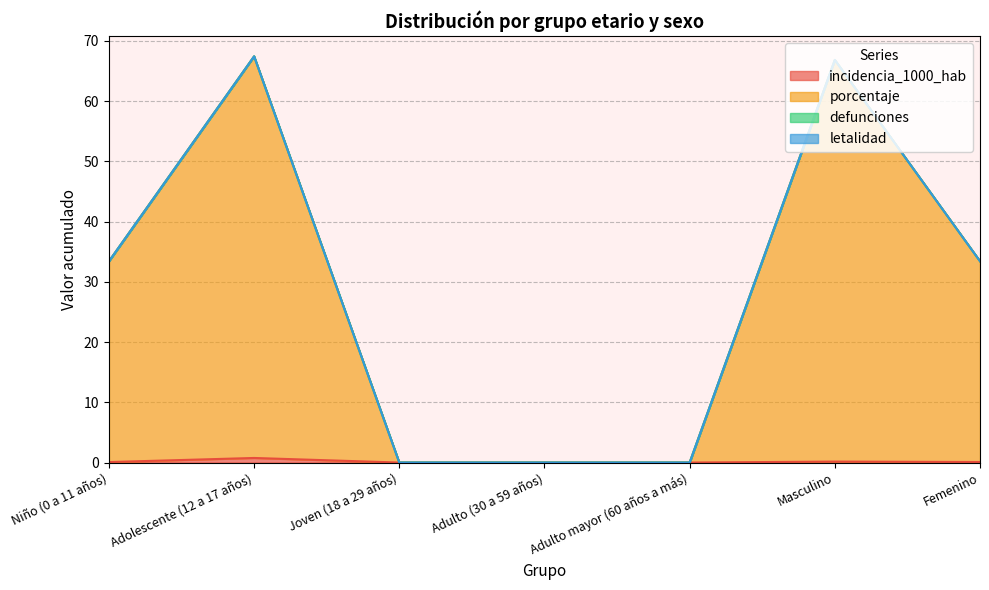

List the series in order of their overall mean, highest first.

porcentaje, incidencia_1000_hab